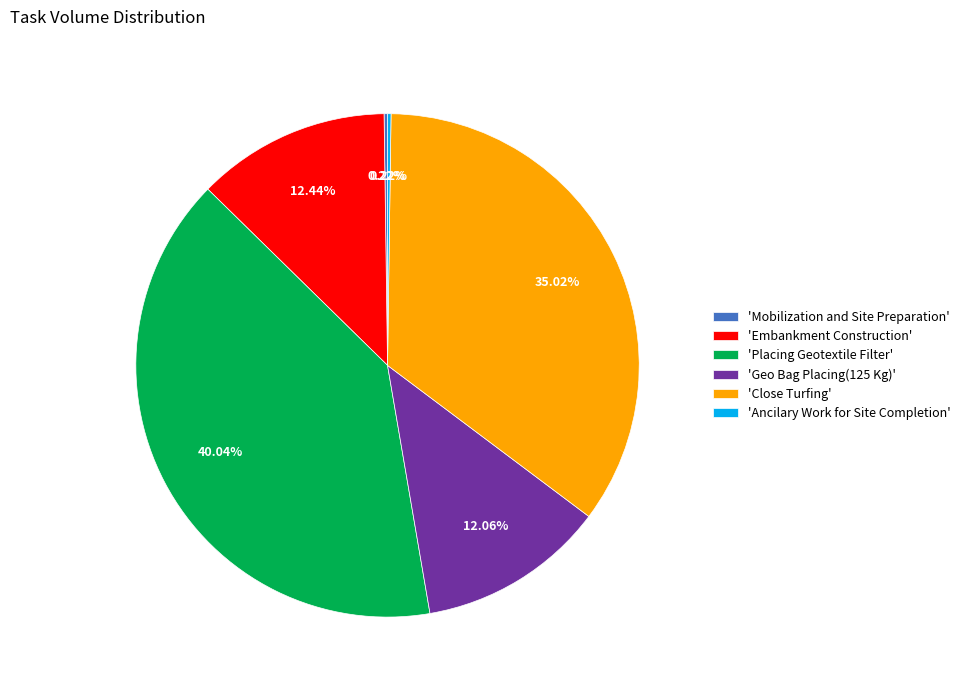

What is the largest slice in the pie chart?

'Placing Geotextile Filter'